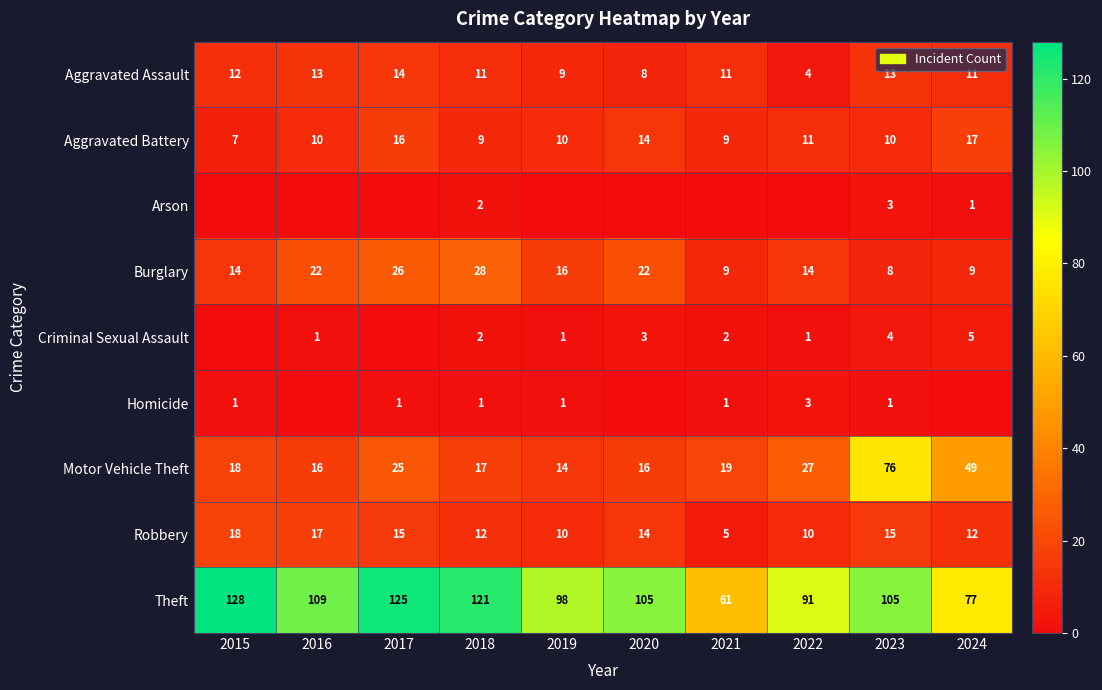

Which category has the highest value across all series?

2015